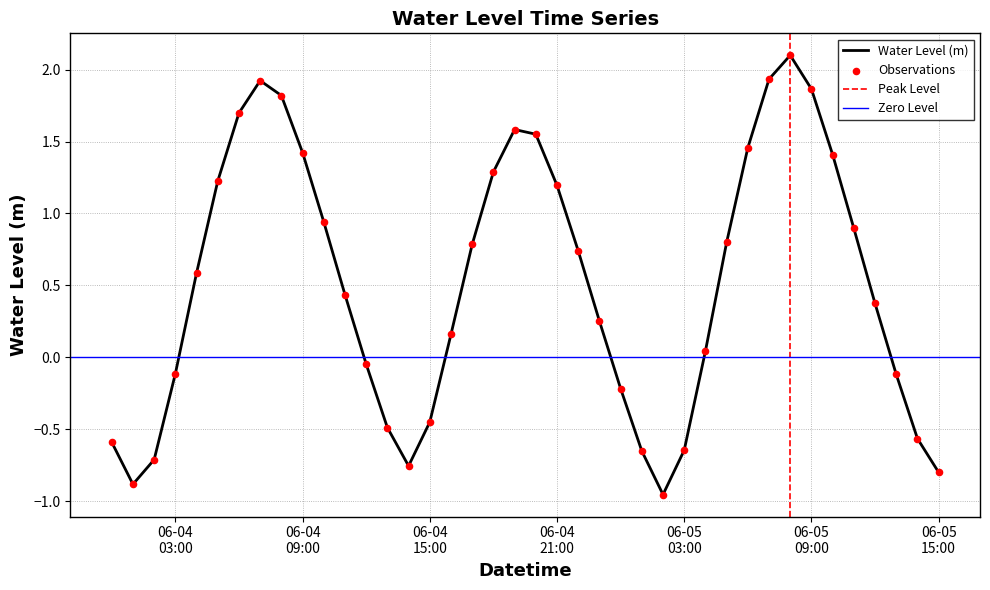

What is the highest value of the Water Level (m) series?

2.1